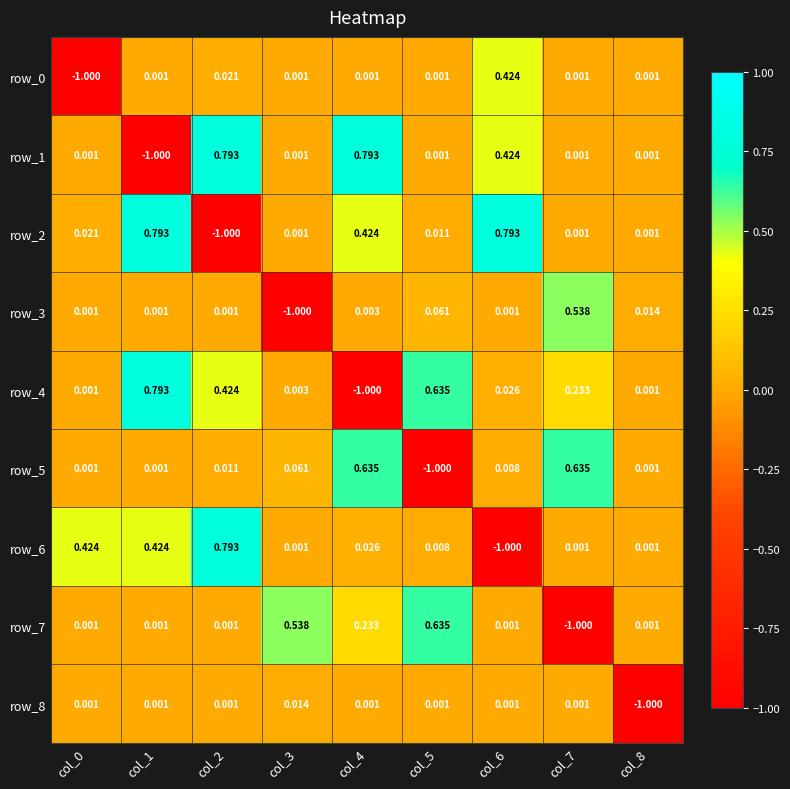

At how many categories does at least one series exceed 0?

9